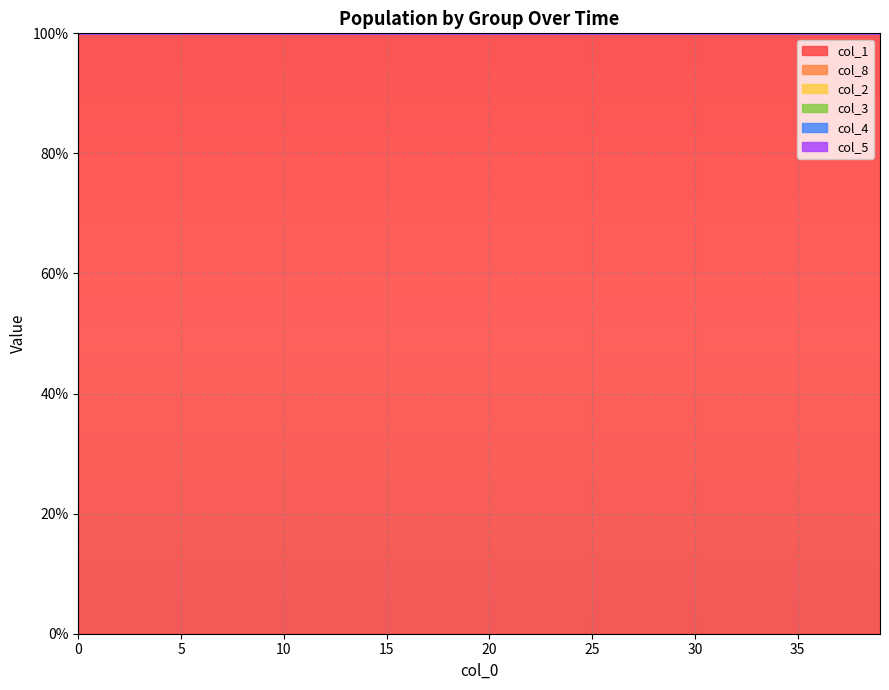

What is the lowest value of the col_1 series?

100.0